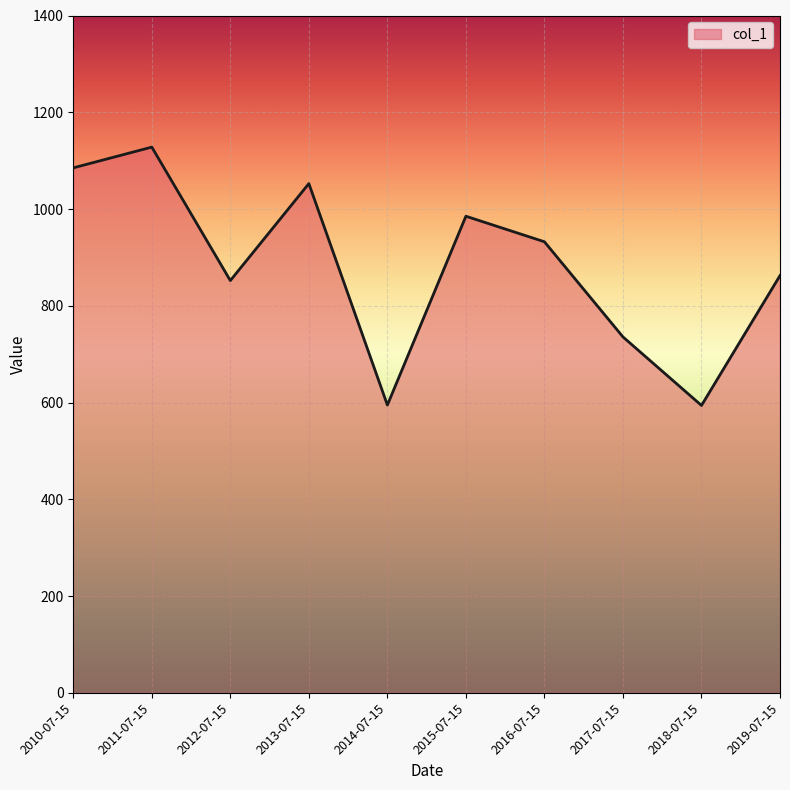

Is it true that the value at 2017-07-15 is 735.7?

True